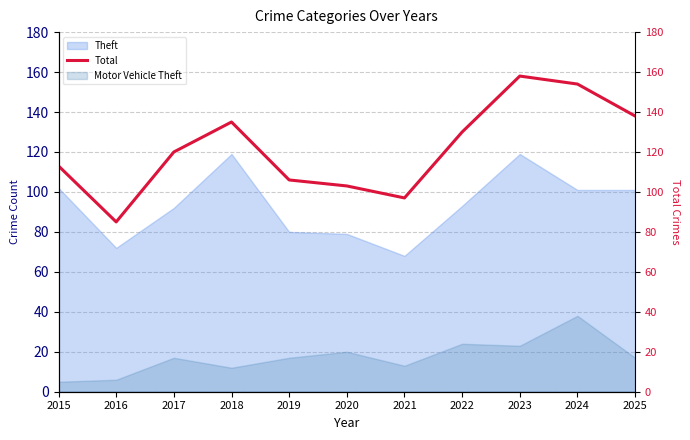

What is the minimum value shown in the chart?

85